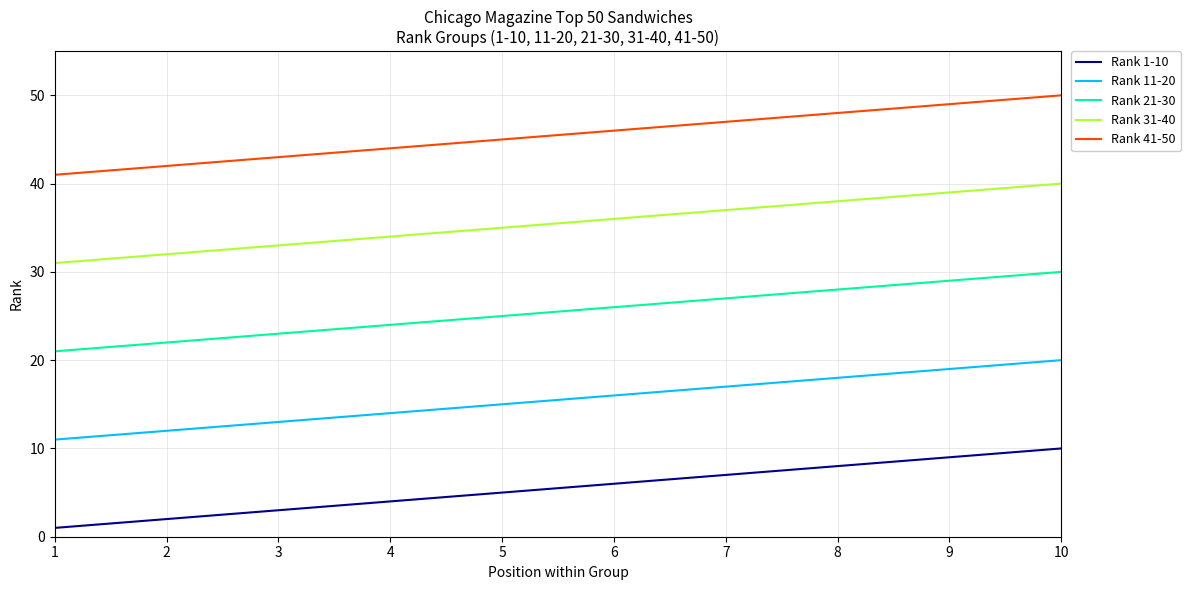

Which category has the lowest value in the Rank 21-30 series?

1